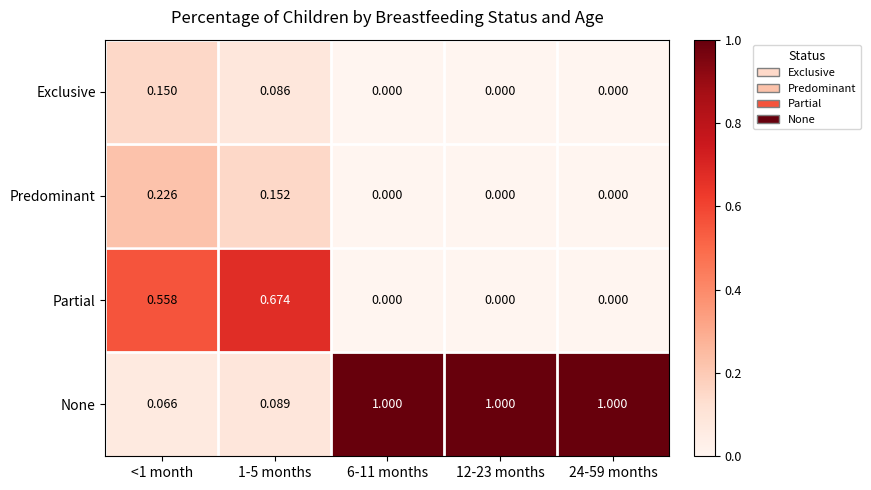

Which series has the largest total across all categories?

None